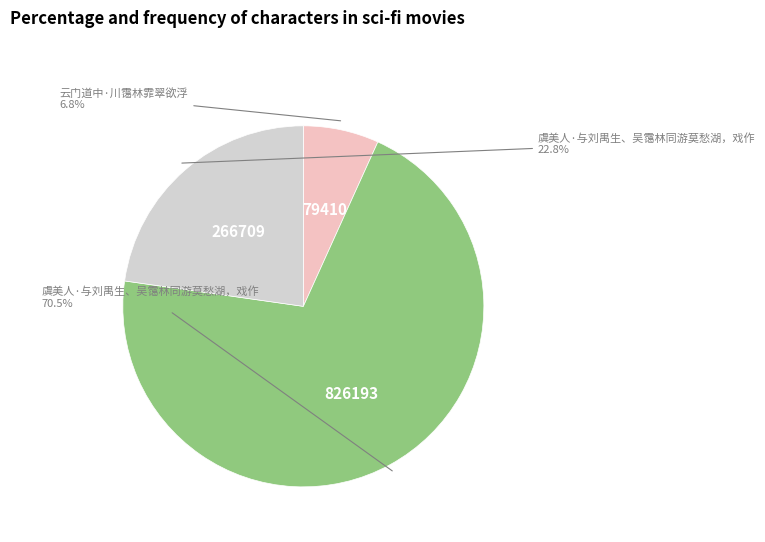

Does any single category account for the majority?

Yes